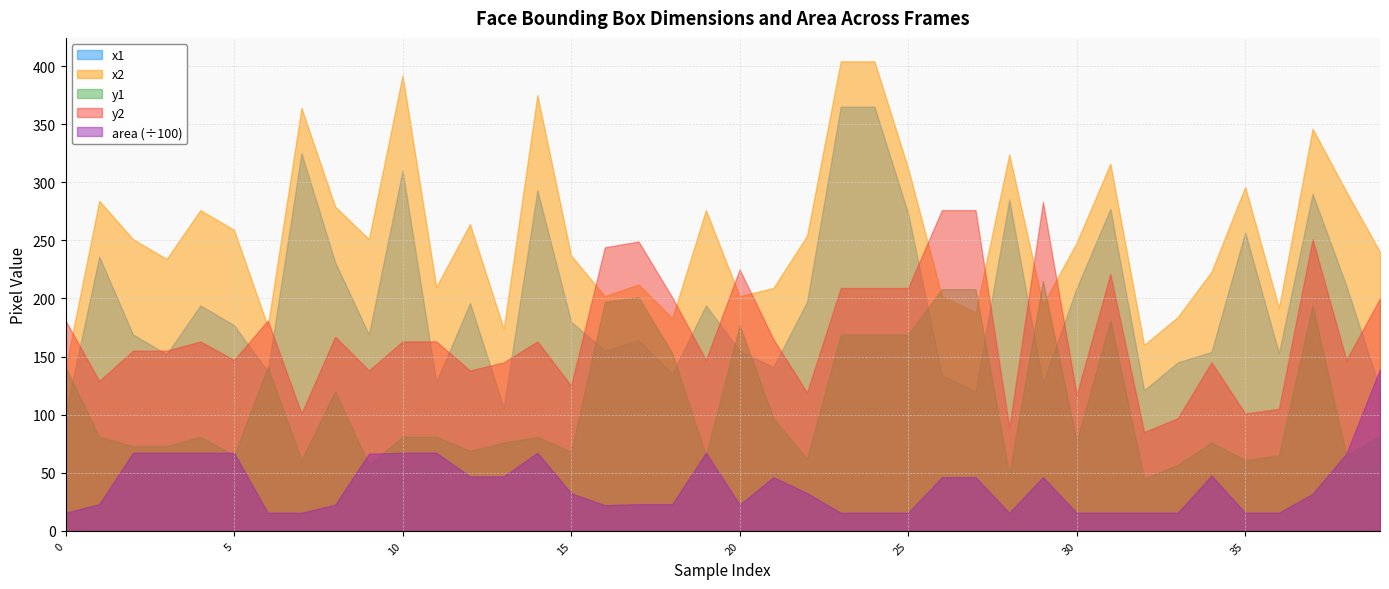

True or false: y1 has a value of 141 at 0.

True